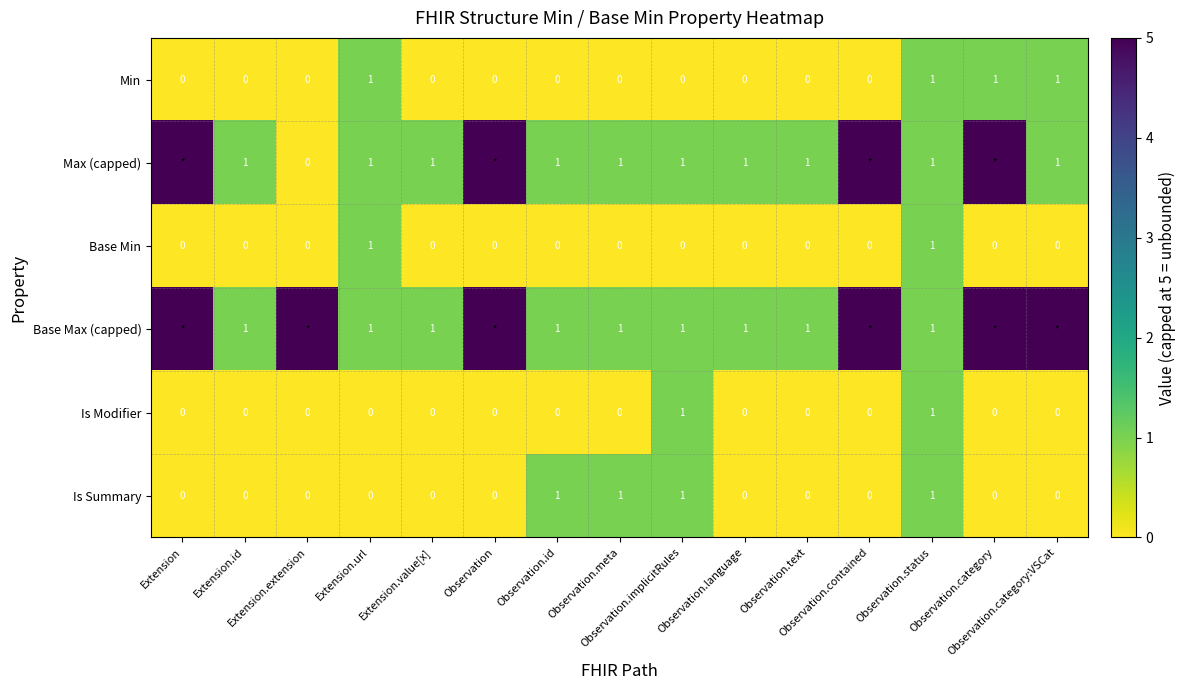

How many Min values are between 0 and 1?

15